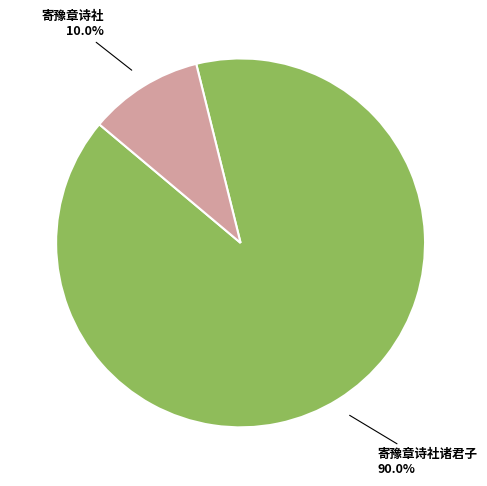

Is there a majority slice in this chart?

Yes